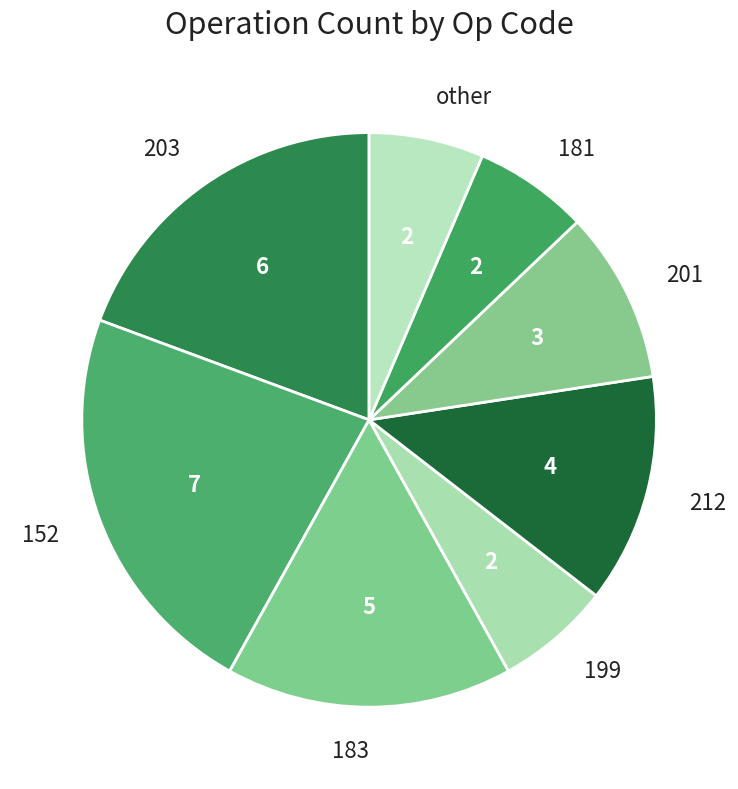

Is it true that 199 is 6% of the pie?

True